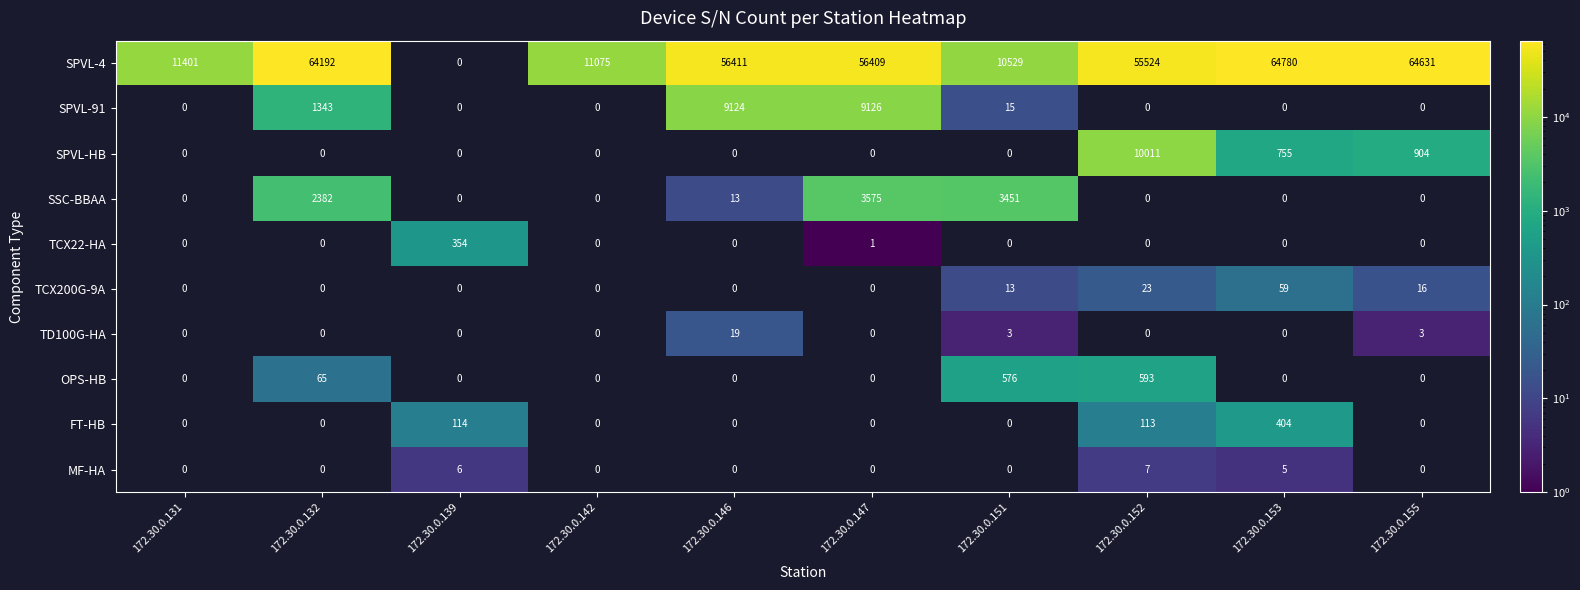

List the labels in order of SPVL-4 value, largest first.

172.30.0.153, 172.30.0.155, 172.30.0.132, 172.30.0.146, 172.30.0.147, 172.30.0.152, 172.30.0.131, 172.30.0.142, 172.30.0.151, 172.30.0.139